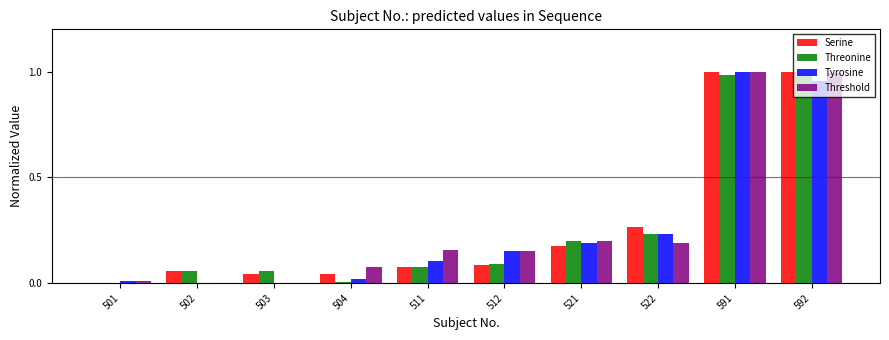

Is it true that Serine equals 0.0 at 503?

True